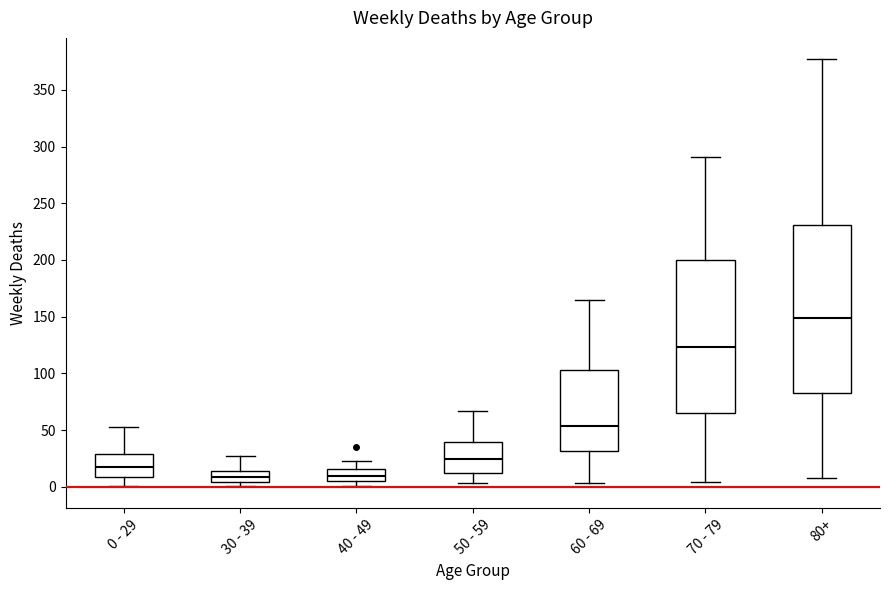

Reading left to right, read every box against the y-axis: the position of its median line, the range the box covers, and the ends of its whiskers. The values are not printed on the chart, so give them approximately, as read against the axis.

0 - 29: median 15, box 10 to 30, whiskers 0 to 55
30 - 39: median 10, box 5 to 15, whiskers 0 to 25
40 - 49: median 10, box 5 to 15, whiskers 0 to 25
50 - 59: median 25, box 15 to 40, whiskers 5 to 65
60 - 69: median 55, box 30 to 105, whiskers 5 to 165
70 - 79: median 125, box 65 to 200, whiskers 5 to 290
80+: median 150, box 85 to 230, whiskers 10 to 375